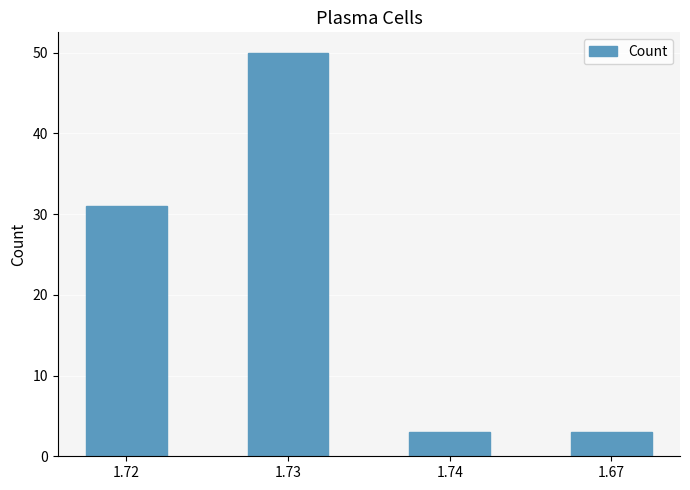

True or false: the data shows 5 at 1.67.

False